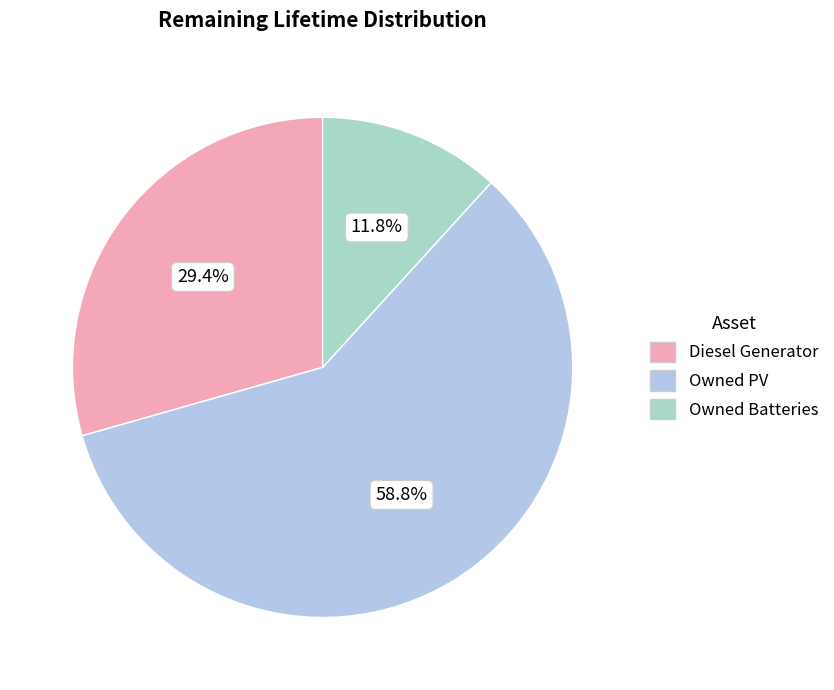

What is the majority slice?

Owned PV